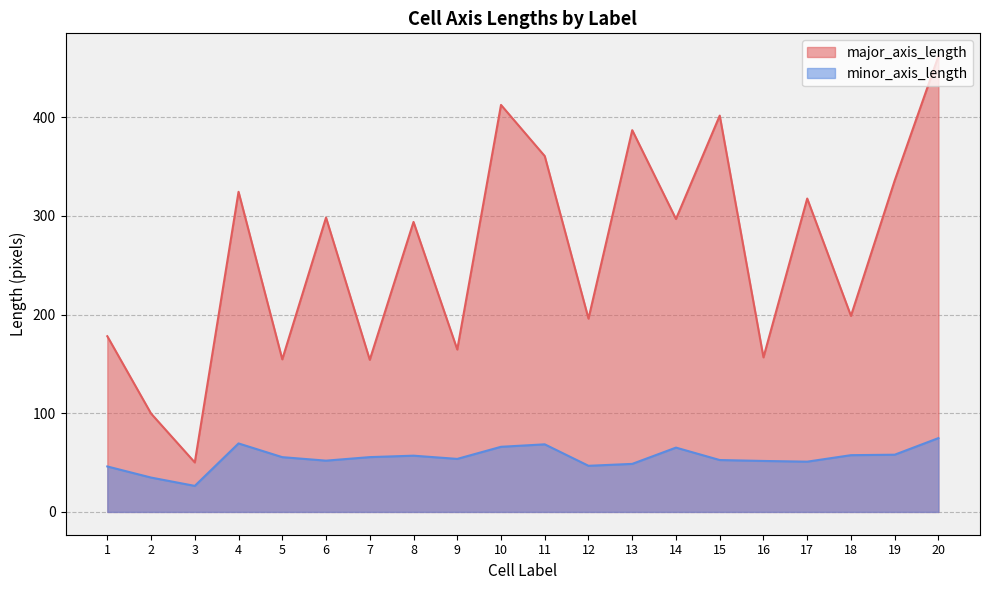

What is the average value of the minor_axis_length series?

54.6